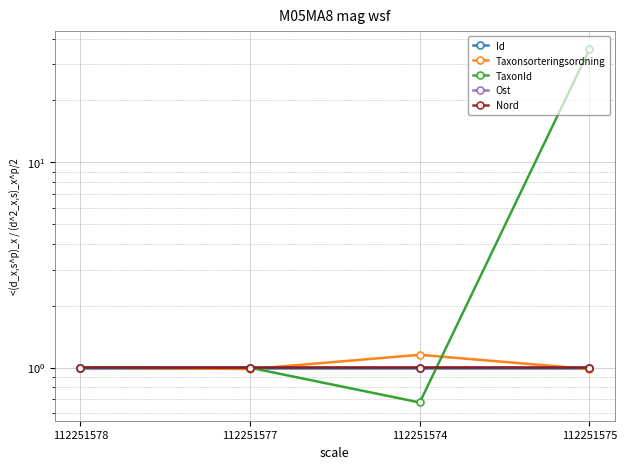

The value of Ost at 112251578 is 0.3. True or false?

False